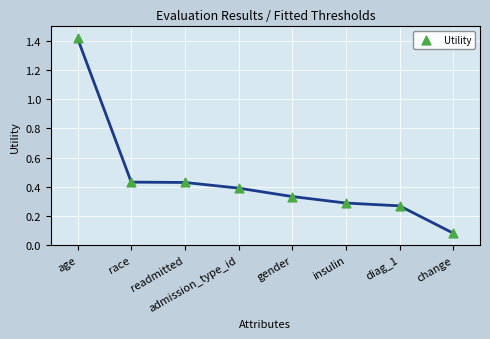

What is the average Y value?

0.5